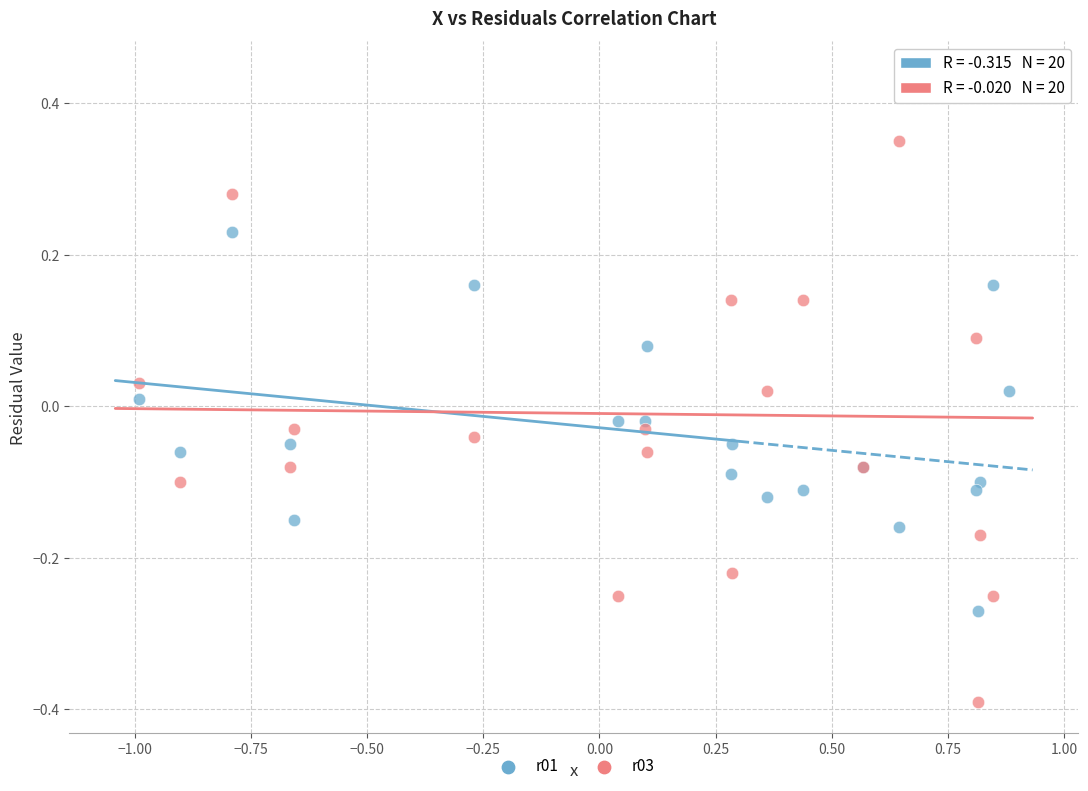

Which series reaches the maximum Y coordinate?

r03